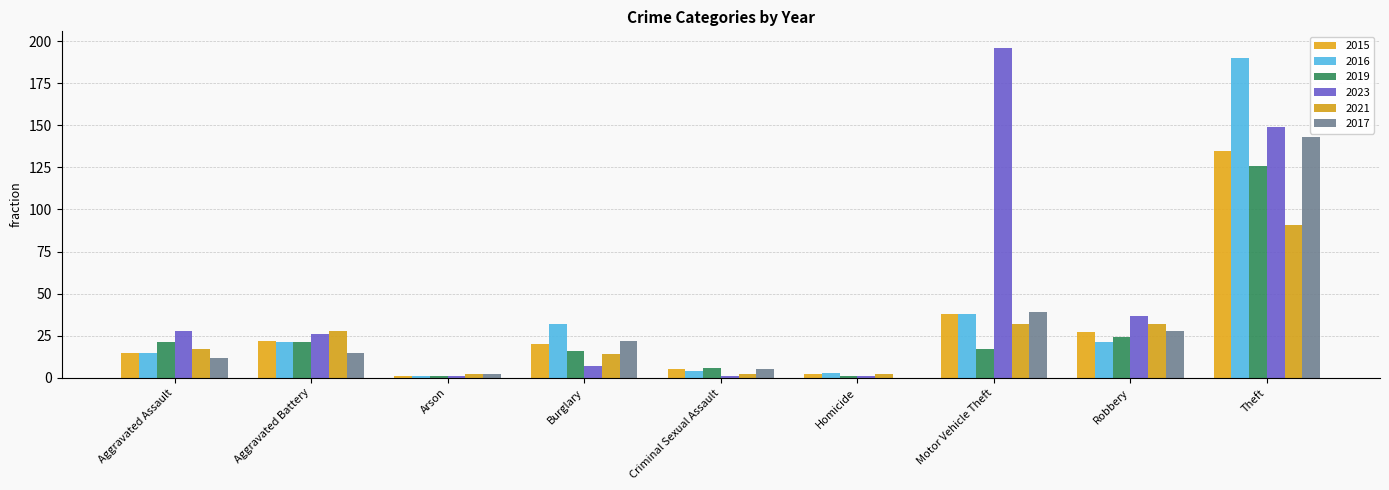

Which series has the largest total across all categories?

2023